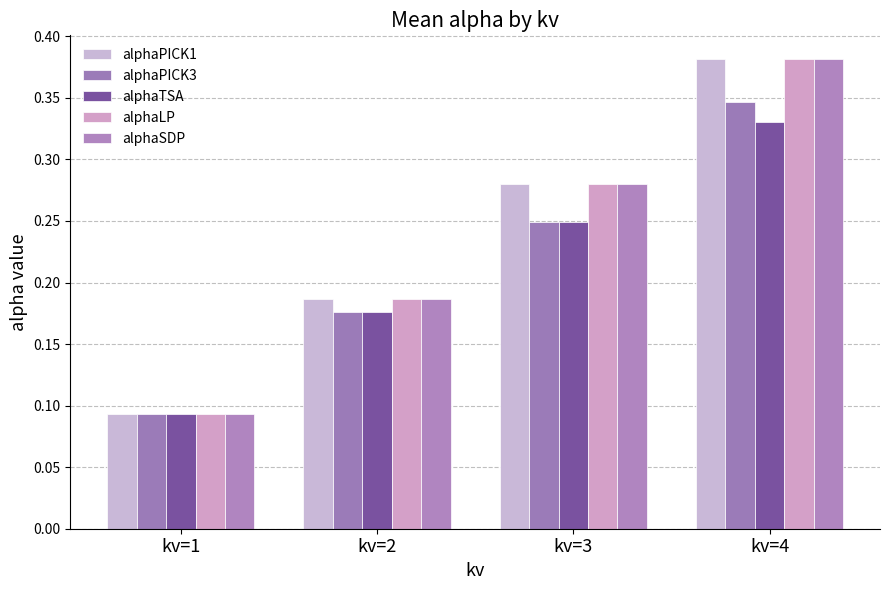

What is the maximum value for alphaTSA?

0.3